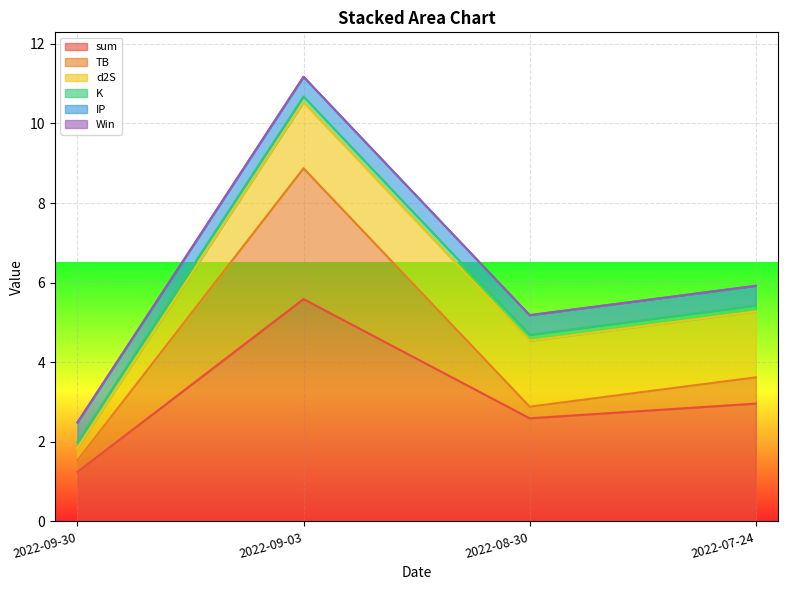

True or false: sum and IP intersect in this chart.

False